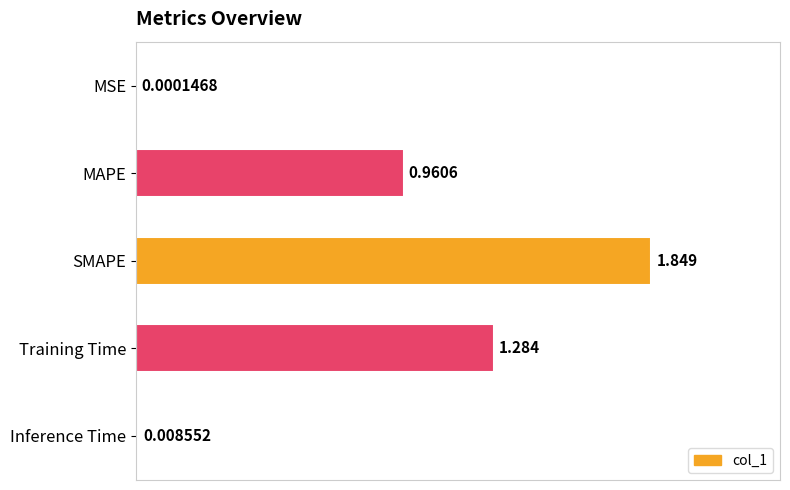

Which category has the highest value across all series?

SMAPE